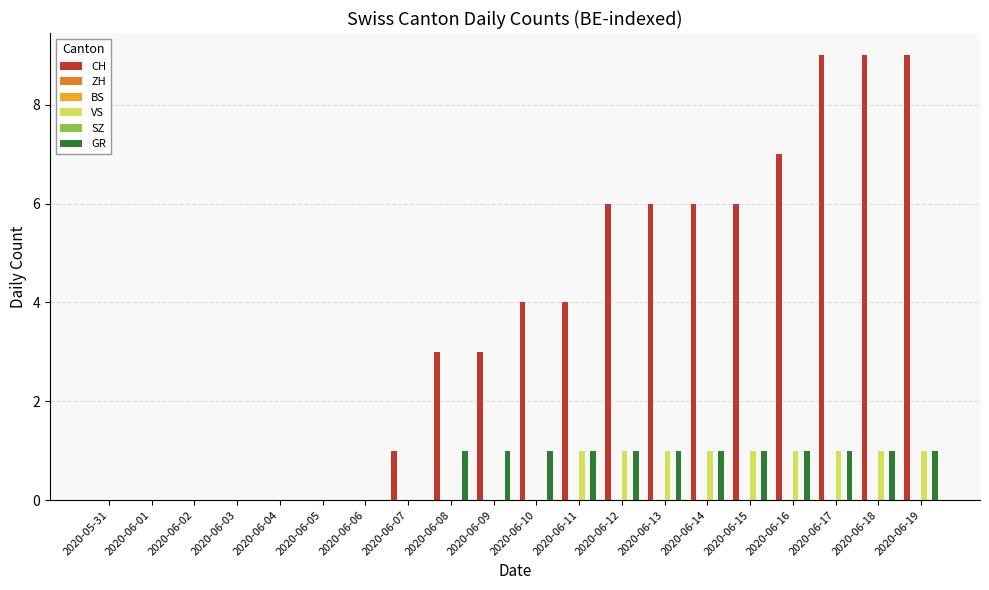

Count the number of categories in the chart.

20